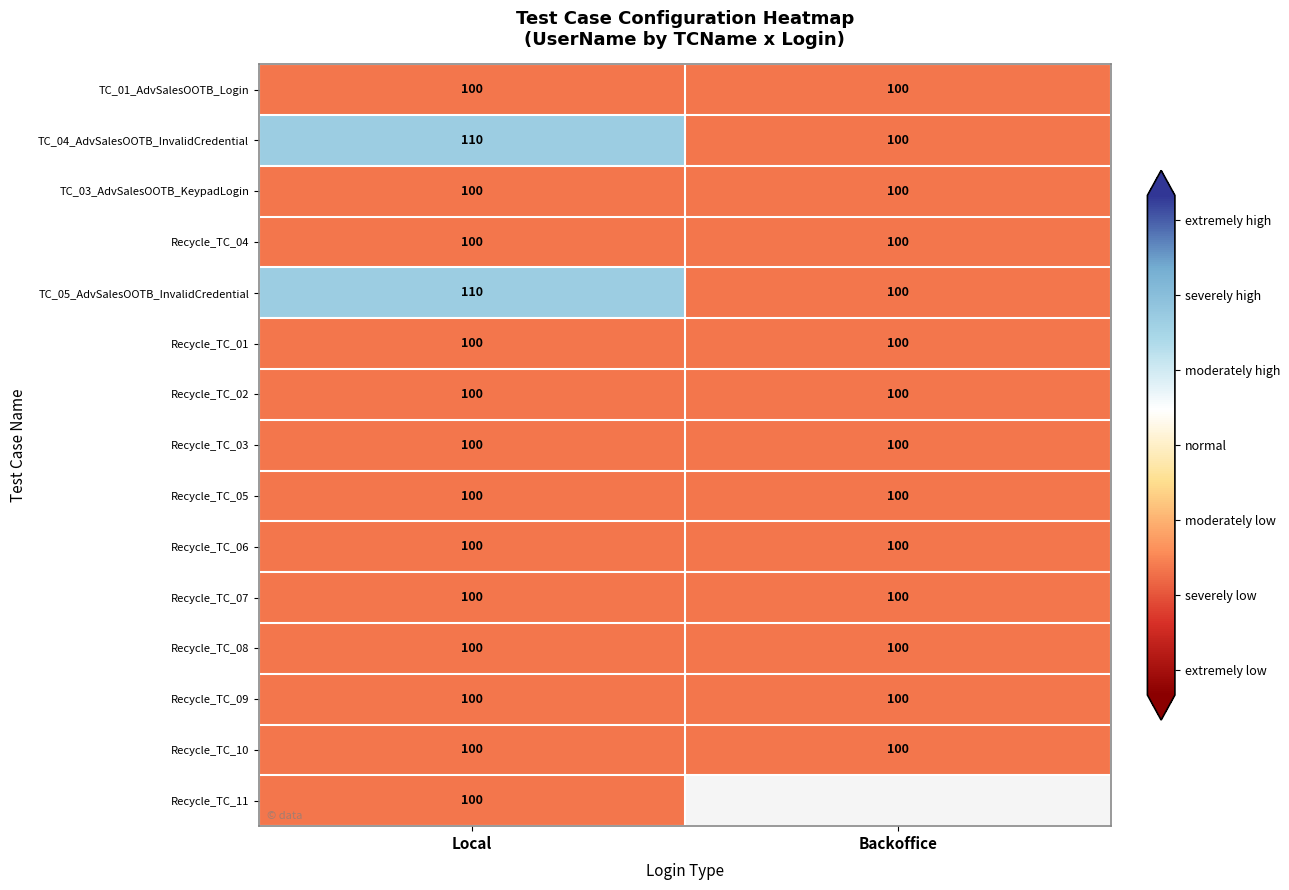

What is the sum of all TC_01_AdvSalesOOTB_Login values?

200